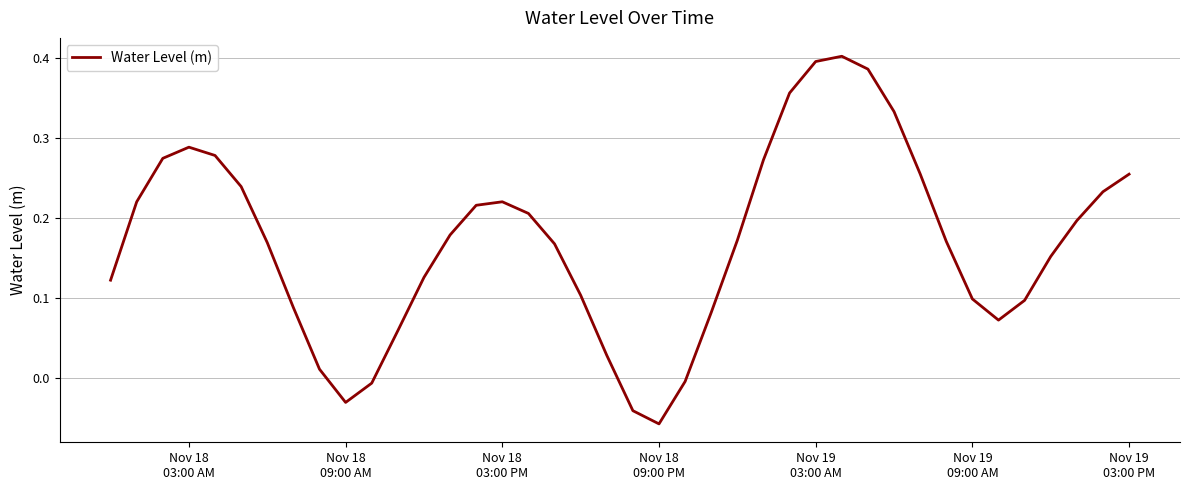

What is the difference between the maximum and minimum values?

0.5